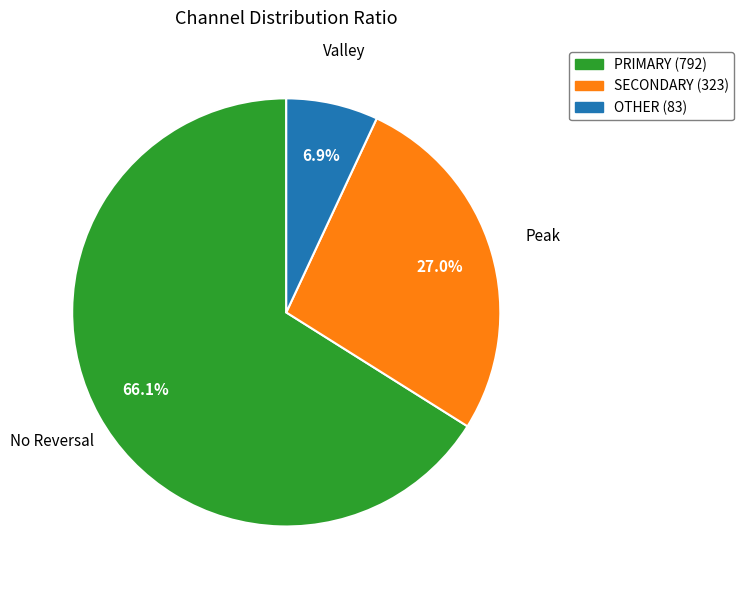

Rank the categories by value from highest to lowest.

PRIMARY (792), SECONDARY (323), OTHER (83)